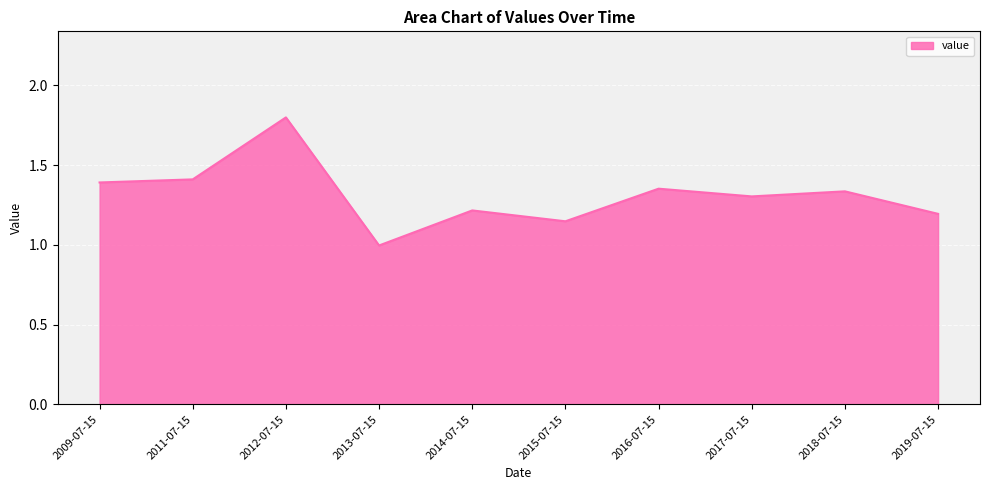

The value at 2013-07-15 is 1.0. True or false?

True